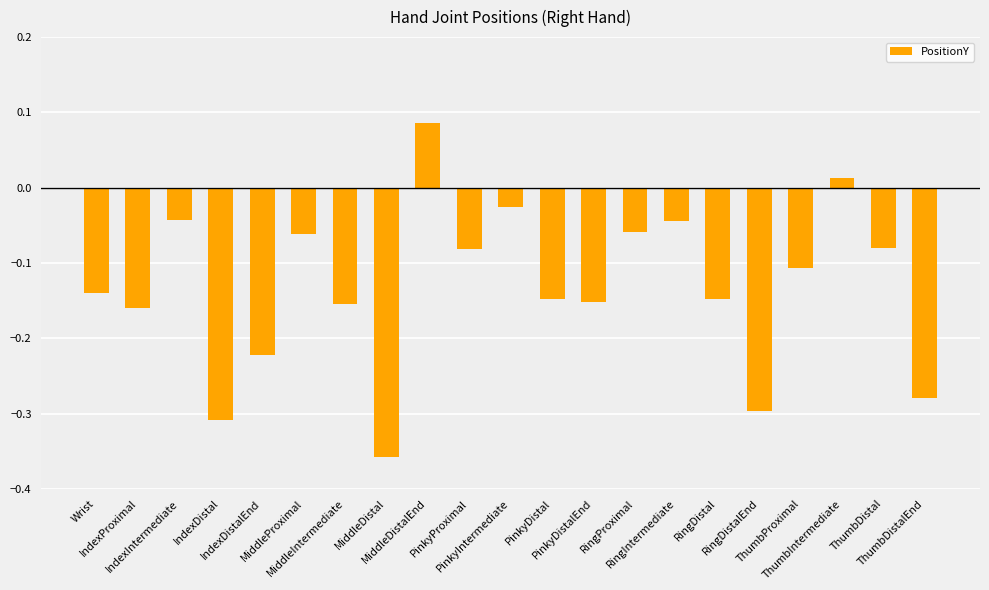

What is the label of the 8th bar from the left?

MiddleDistal